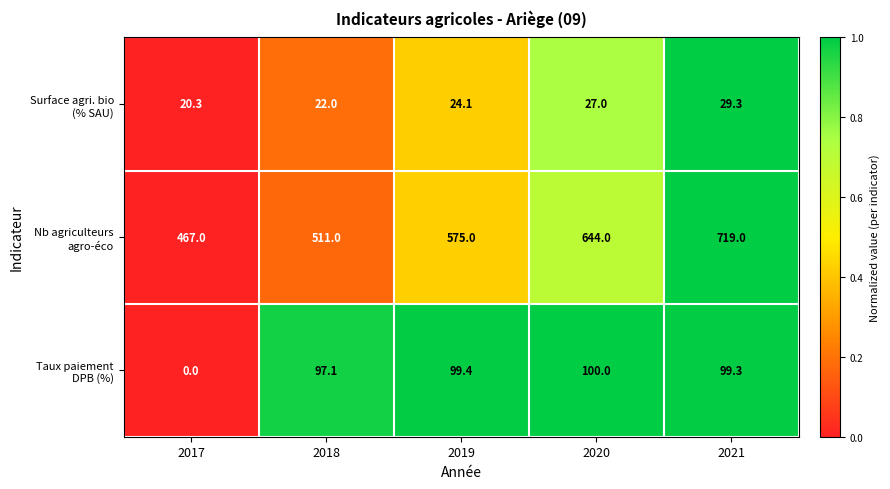

What is the spread (max minus min) of values at 2021?

689.7